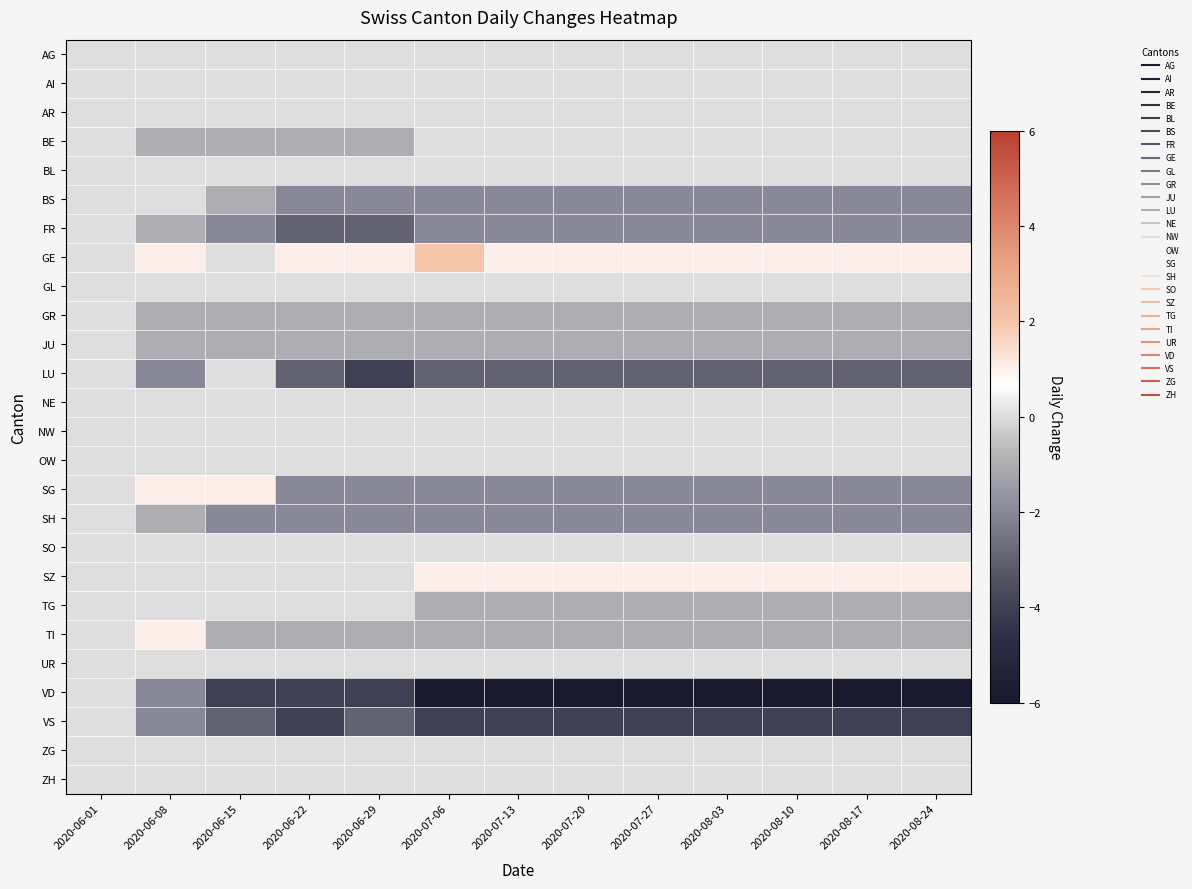

What is the minimum value shown in the chart?

-6